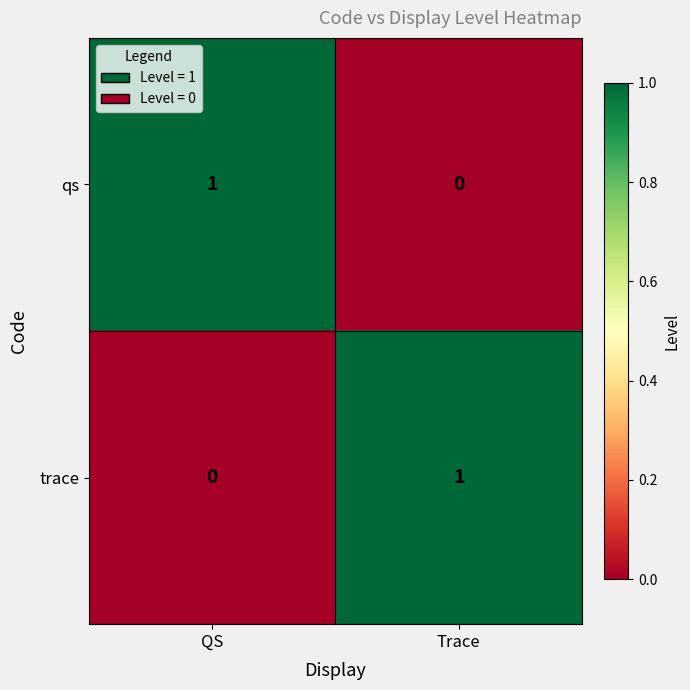

List the labels in order of trace value, smallest first.

QS, Trace